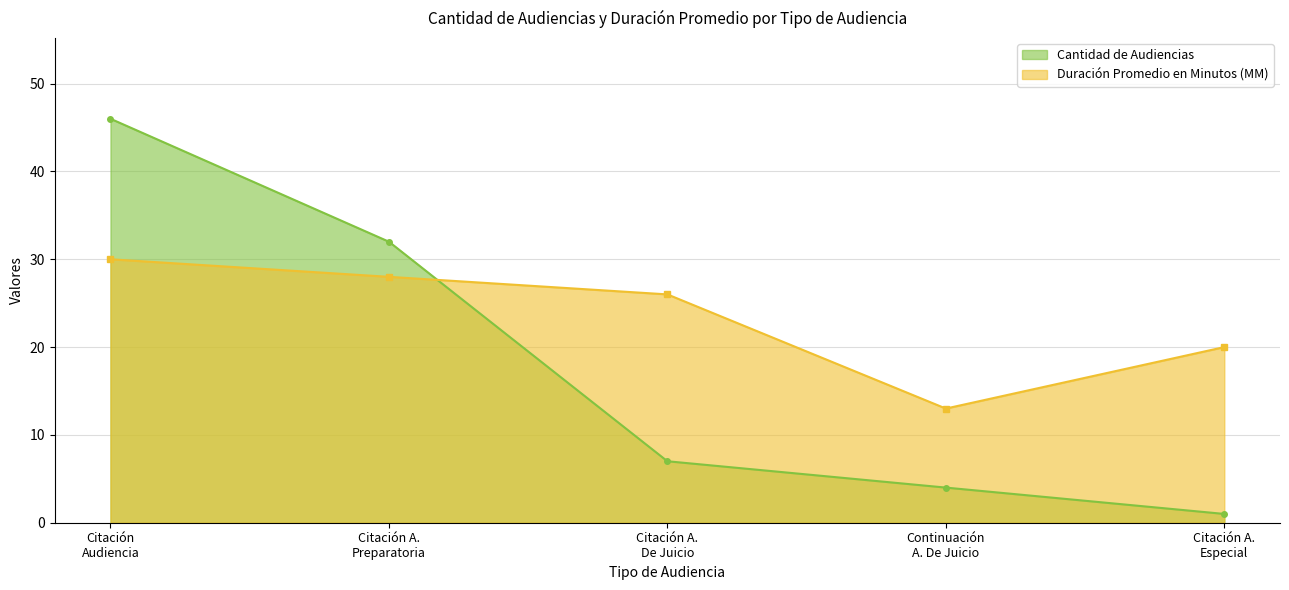

At which label does Duración Promedio en Minutos (MM) first exceed 26?

Citación
Audiencia